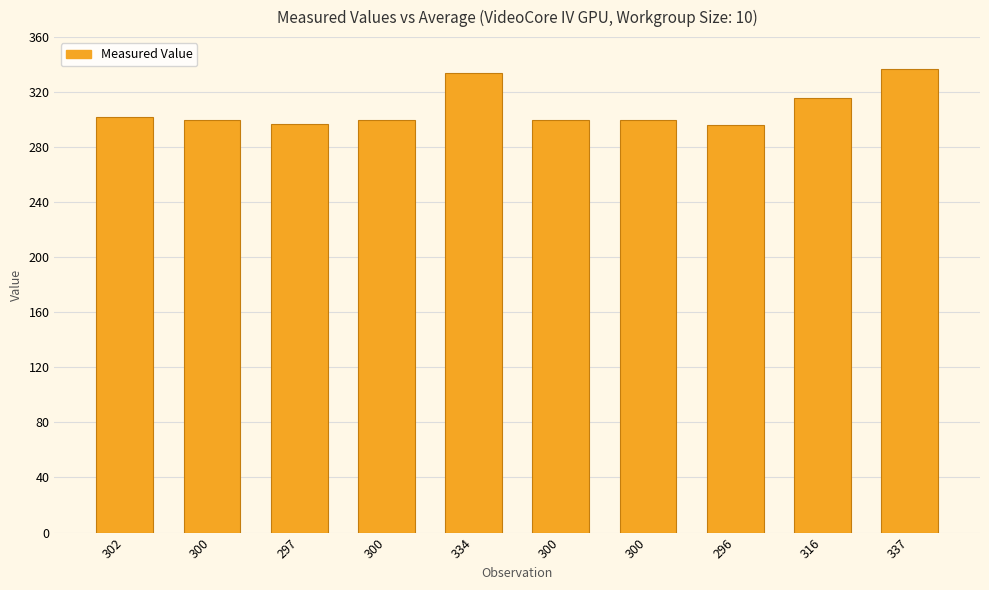

How many bars are there in total?

10